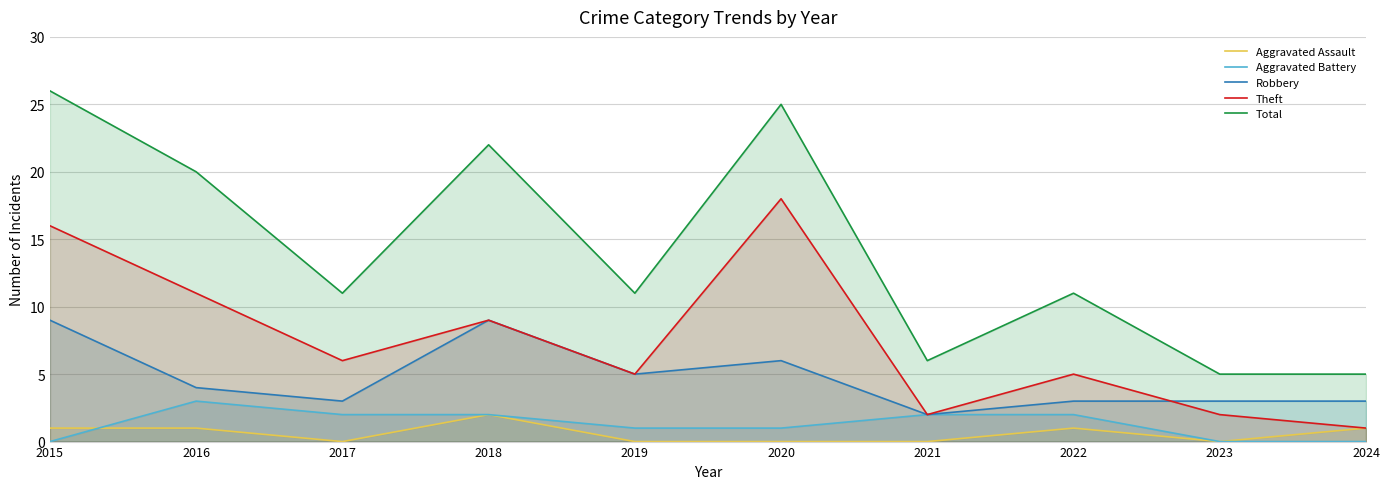

Reading right to left, list all the values displayed in this chart.

Aggravated Assault: 1	0	1	0	0	0	2	0	1	1
Aggravated Battery: 0	0	2	2	1	1	2	2	3	0
Robbery: 3	3	3	2	6	5	9	3	4	9
Theft: 1	2	5	2	18	5	9	6	11	16
Total: 5	5	11	6	25	11	22	11	20	26